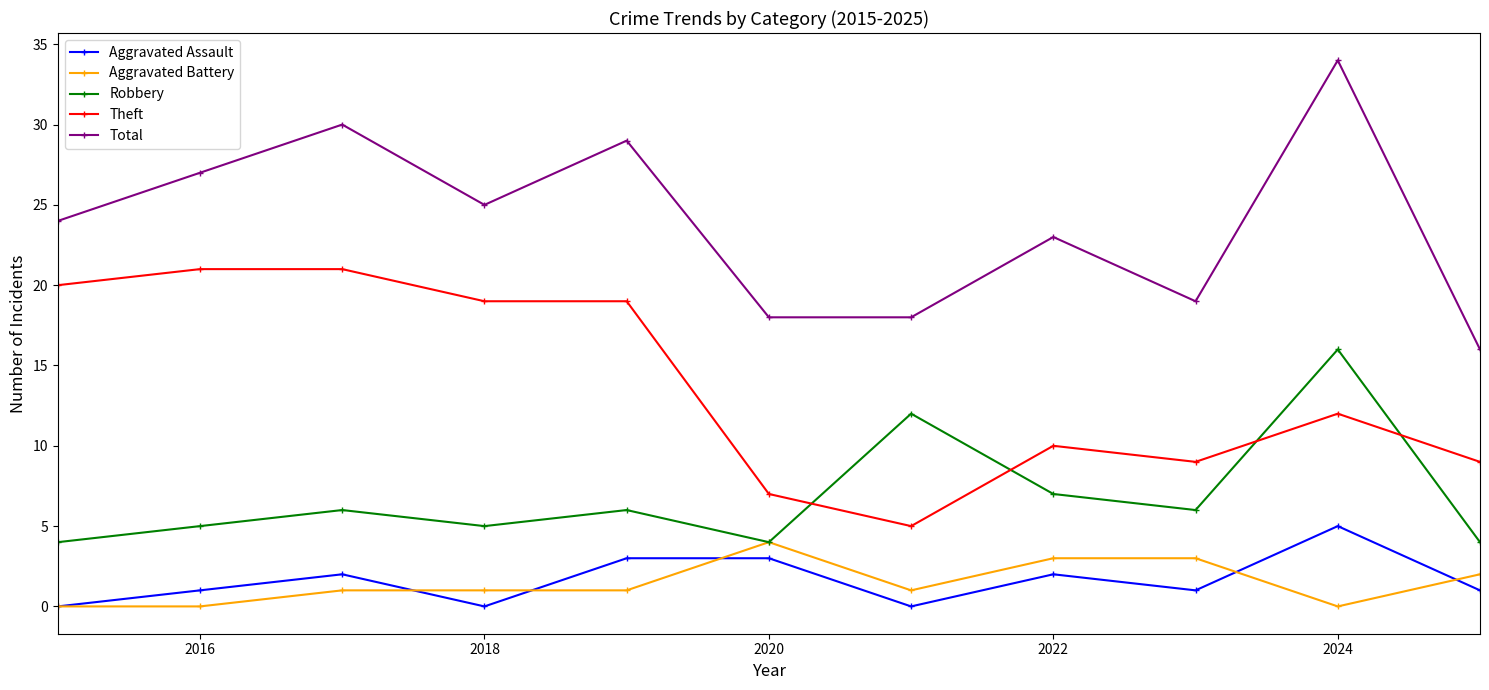

How many interior local peaks does the Robbery series have?

4